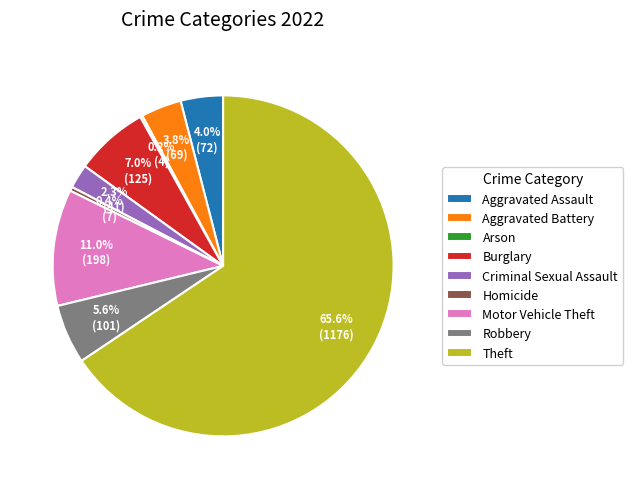

What is the ratio of the value at Criminal Sexual Assault to the value at Aggravated Assault?

0.6